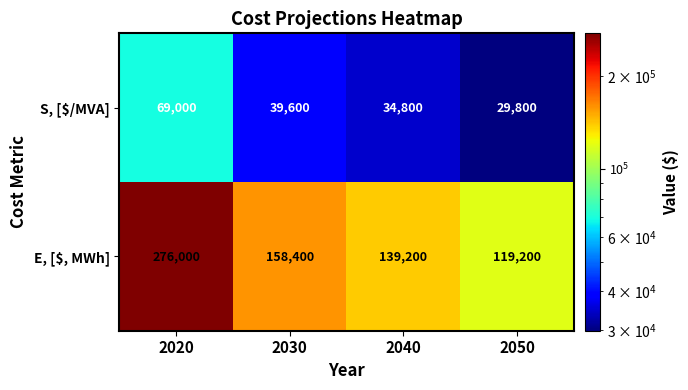

What is the total value across all series at 2040?

174000